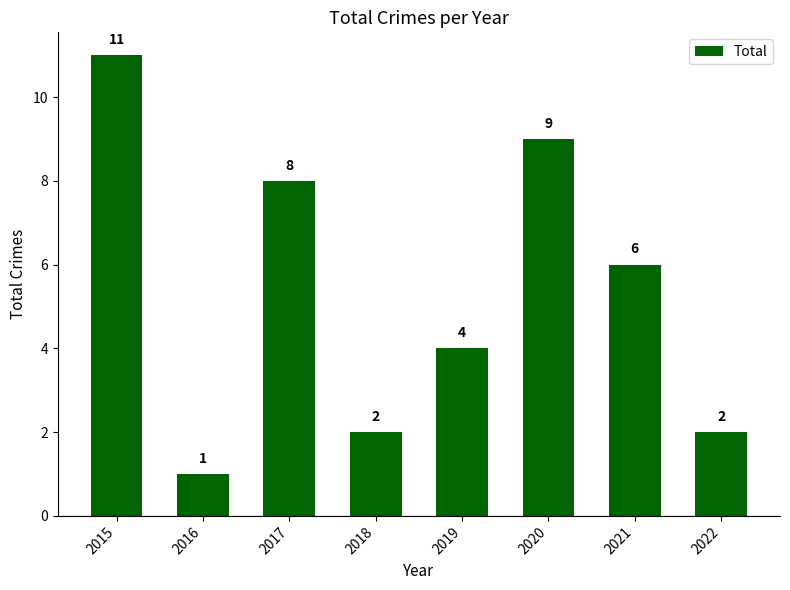

Does the chart contain any negative values?

No